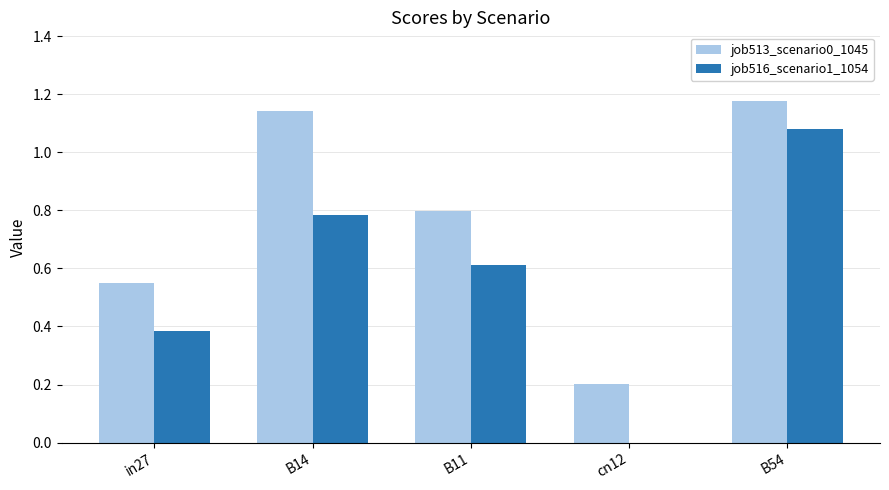

Are the bars horizontal?

No